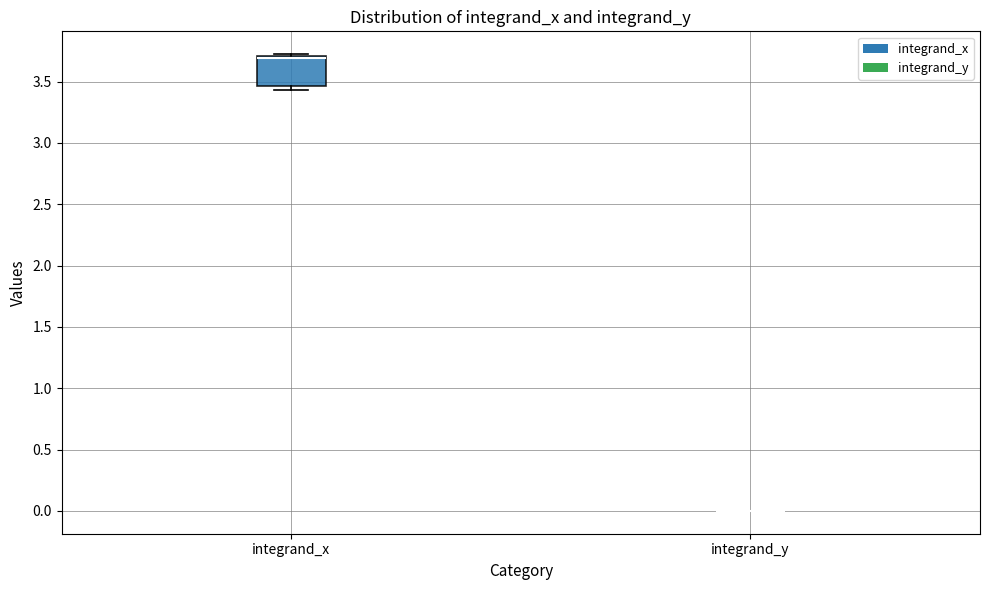

Where is the lower edge of the box for integrand_x on the y-axis? The values are not printed on the chart, so give them approximately, as read against the axis.

3.45